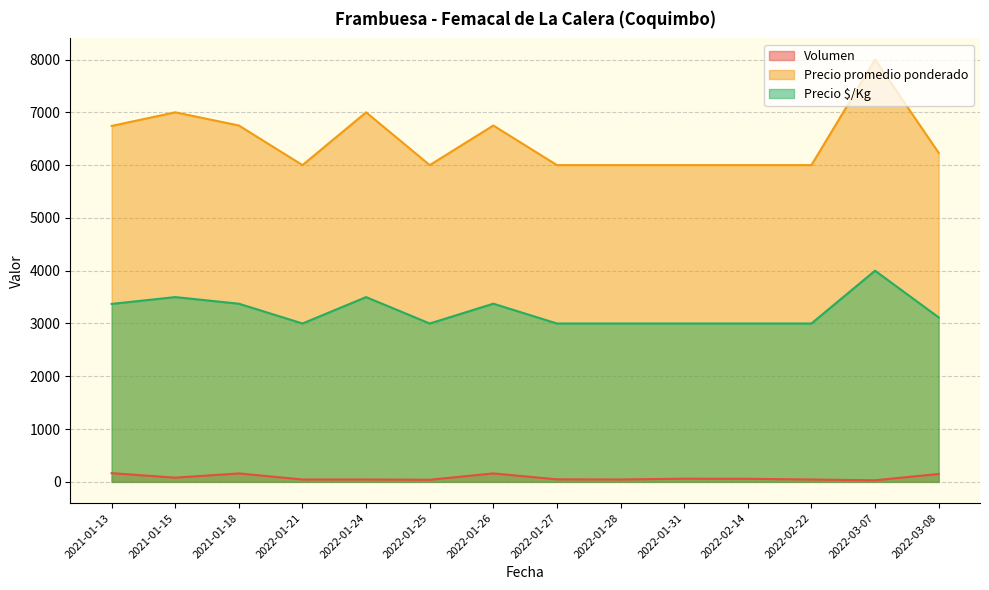

True or false: Volumen and Precio promedio ponderado intersect in this chart.

False